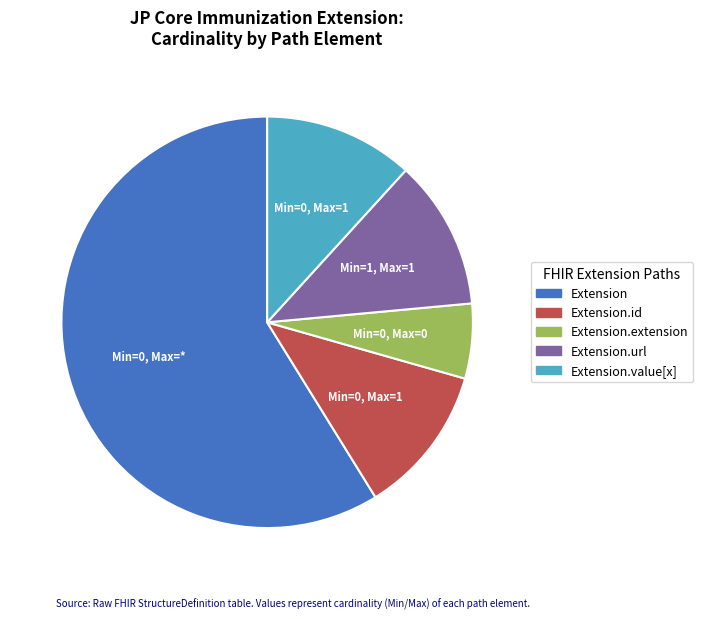

Is there any slice that represents more than half of the pie?

Yes